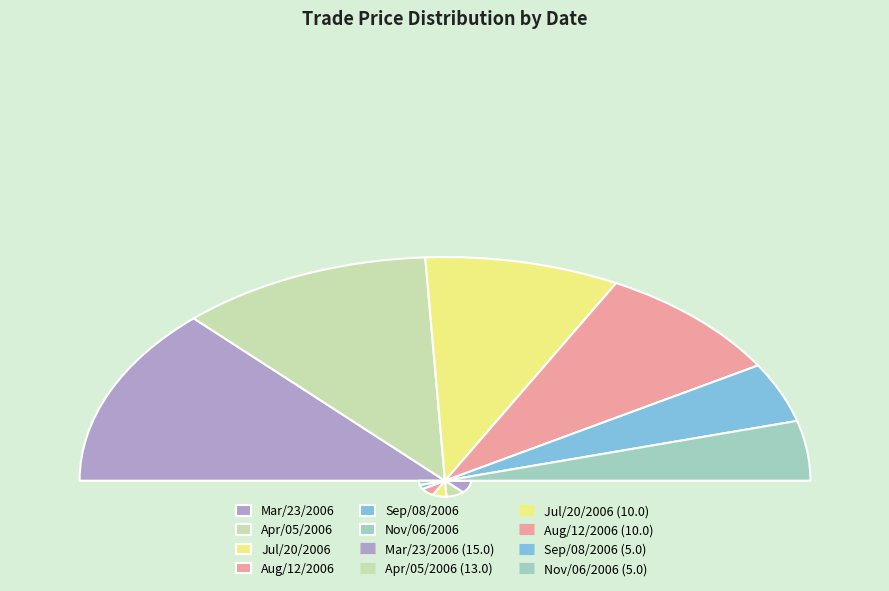

Which slice is the largest?

Mar/23/2006